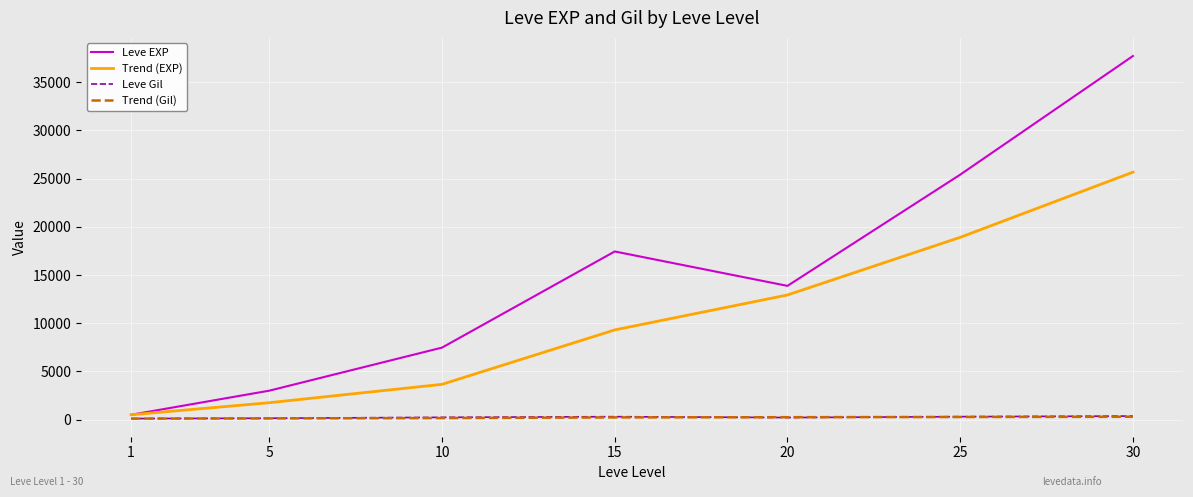

True or false: Leve EXP and Trend (Gil) intersect in this chart.

False